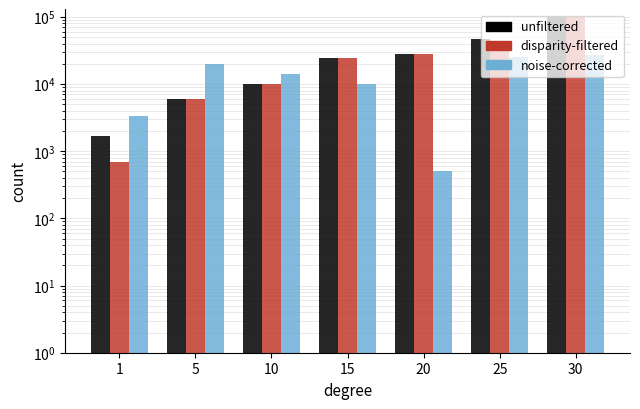

Between 5 and 15, which series saw the biggest shift?

unfiltered